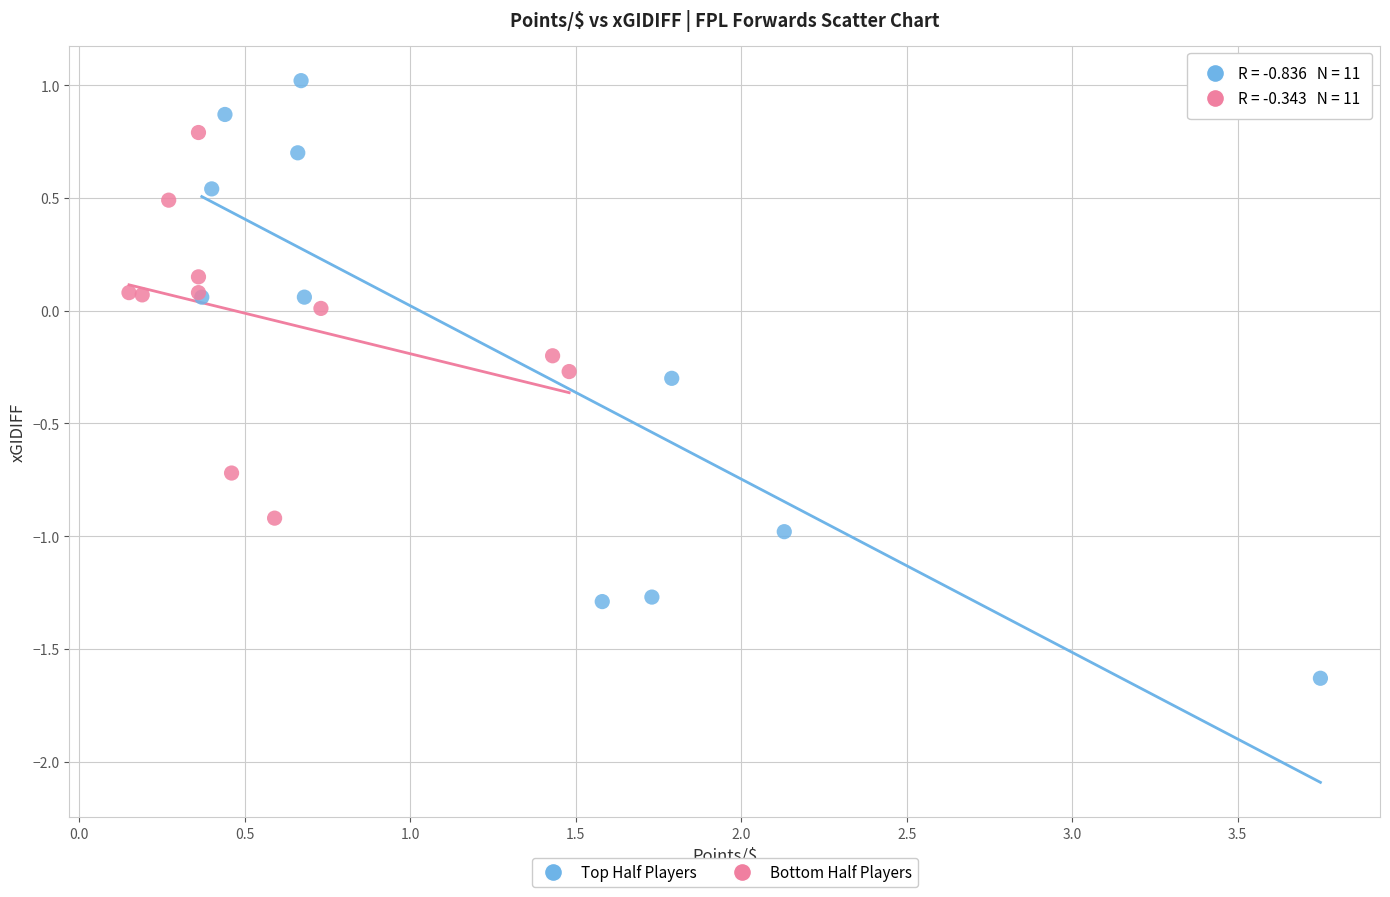

Which series reaches the maximum Y coordinate?

Top Half Players